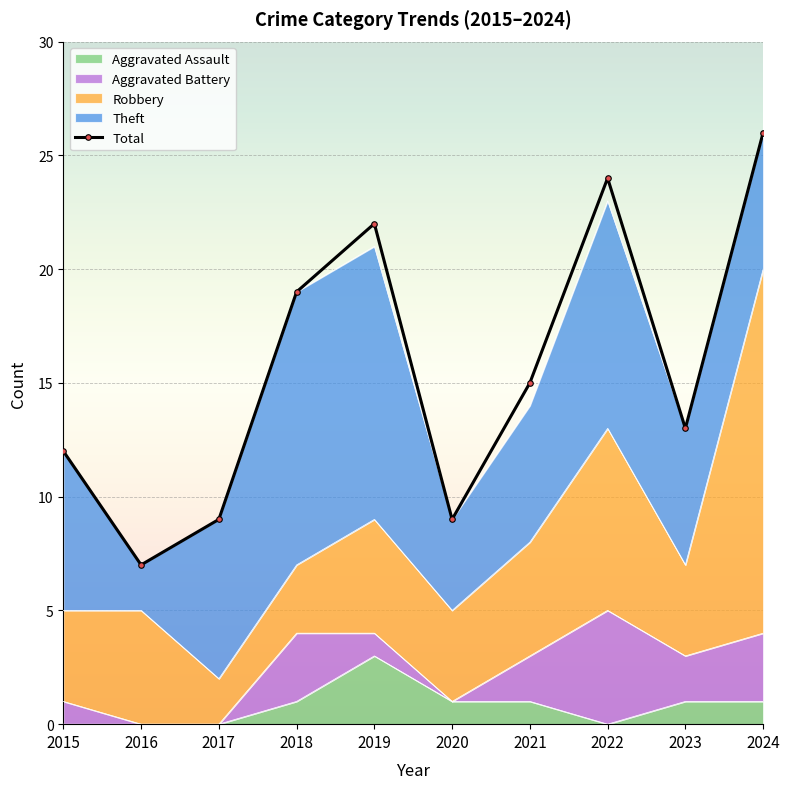

Which series has the largest total across all categories?

Total